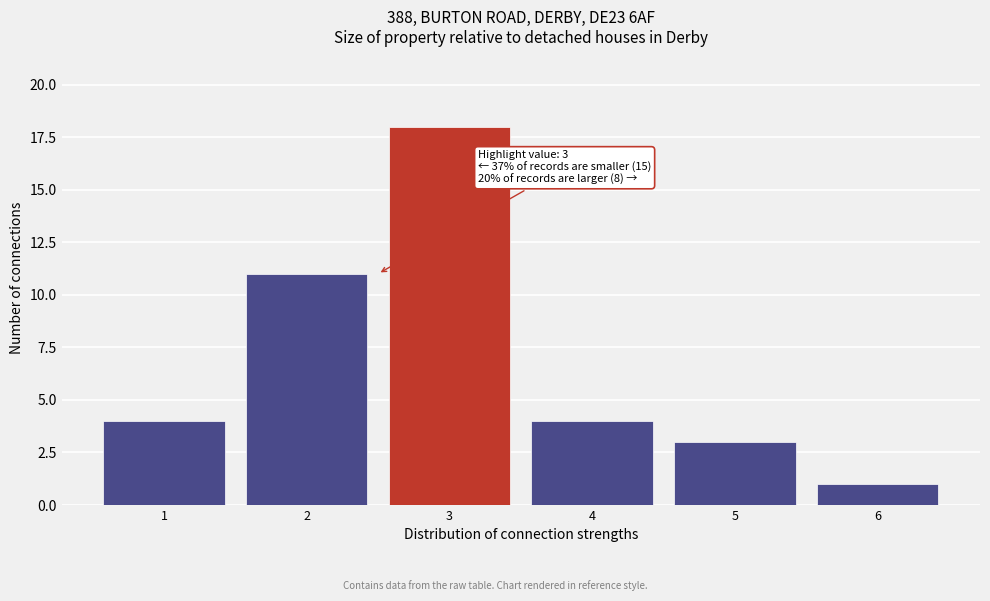

Over which range of the x-axis is the bar tallest?

2.5 to 3.5